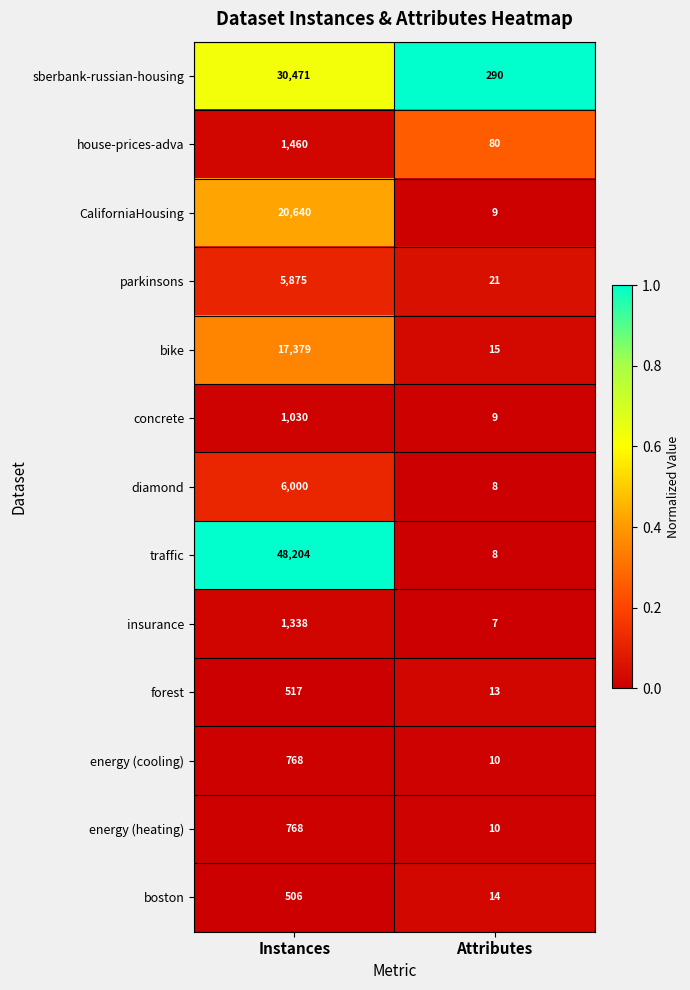

Is it true that CaliforniaHousing equals 13 at Attributes?

False